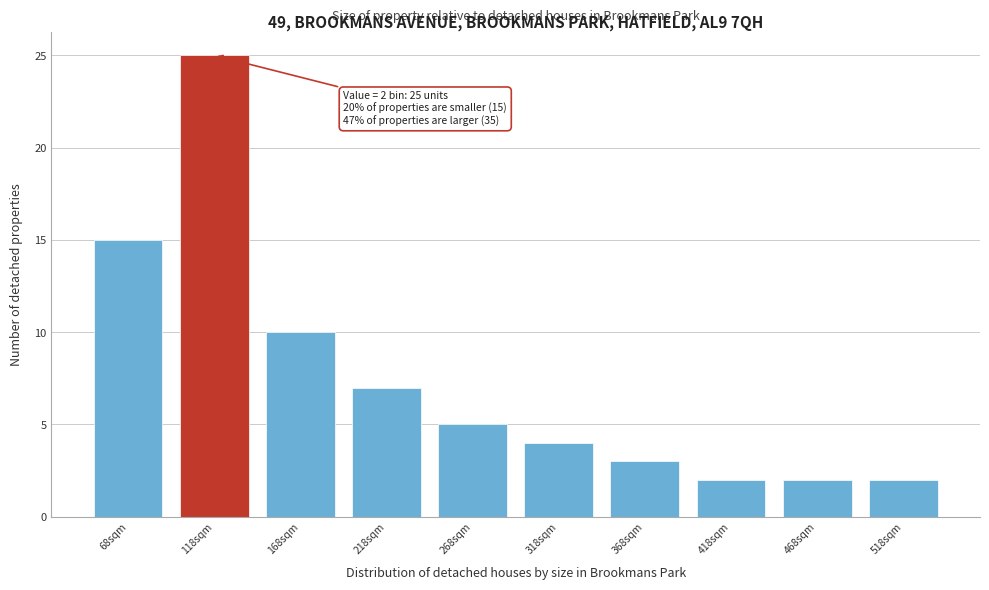

Reading left to right, list all the values displayed in this chart.

15	25	10	7	5	4	3	2	2	2